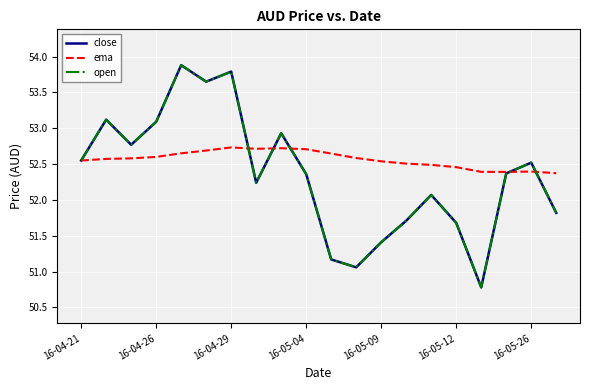

Which series has the widest spread of values?

close